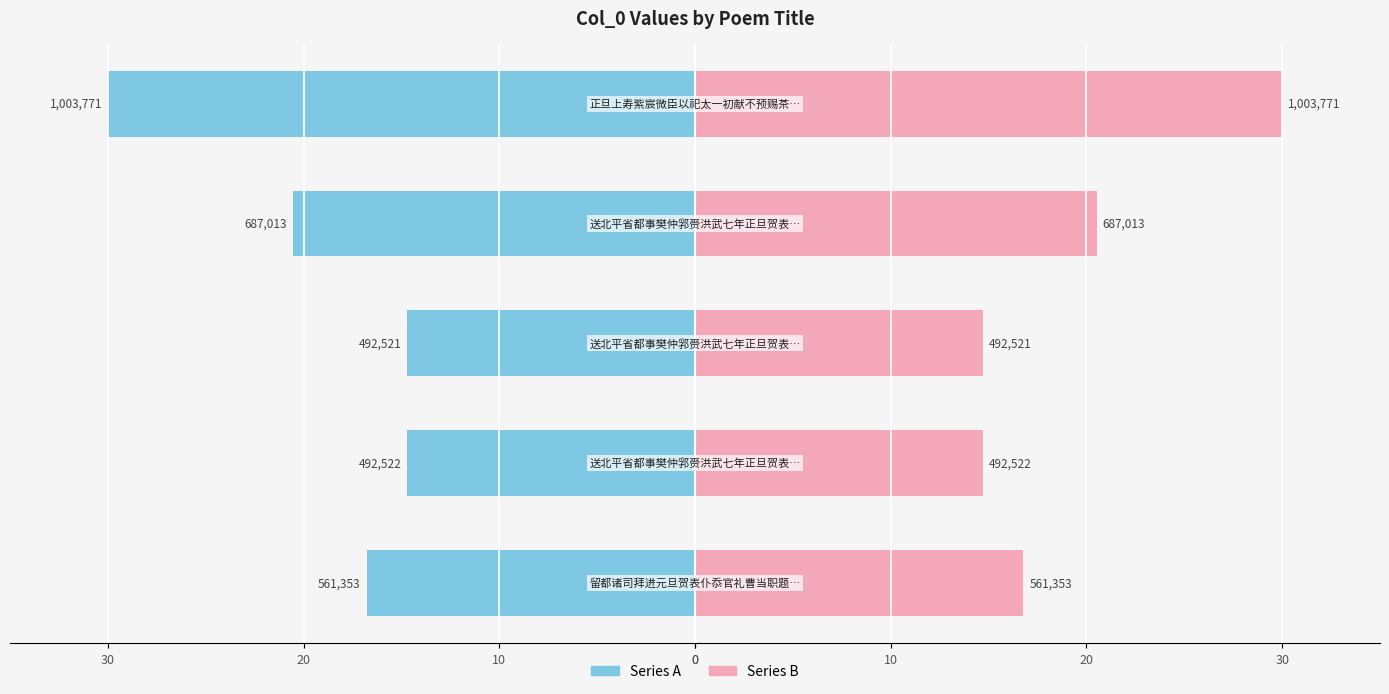

What is the difference between the maximum and minimum values in the Series A series?

15.3